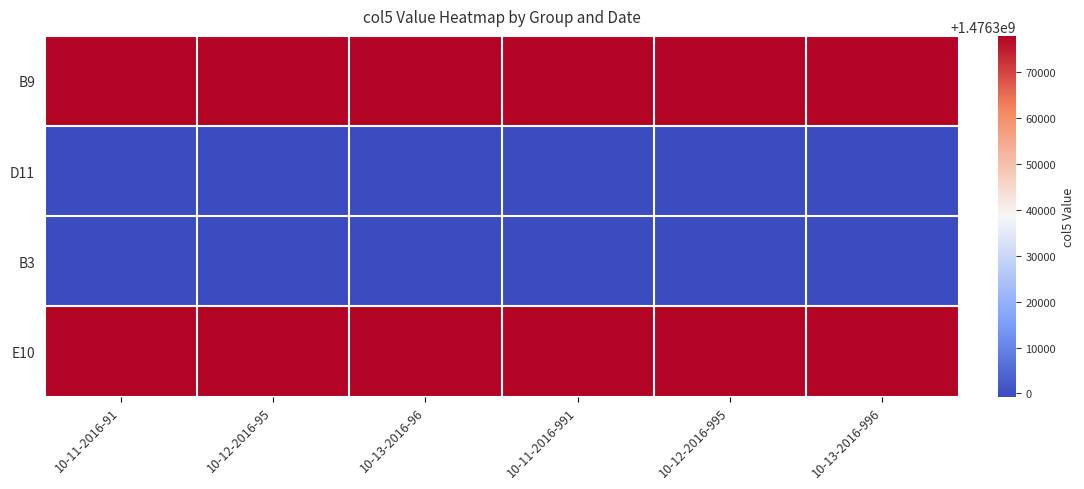

At 10-13-2016-96, list the series in order from largest to smallest.

B9, E10, D11, B3